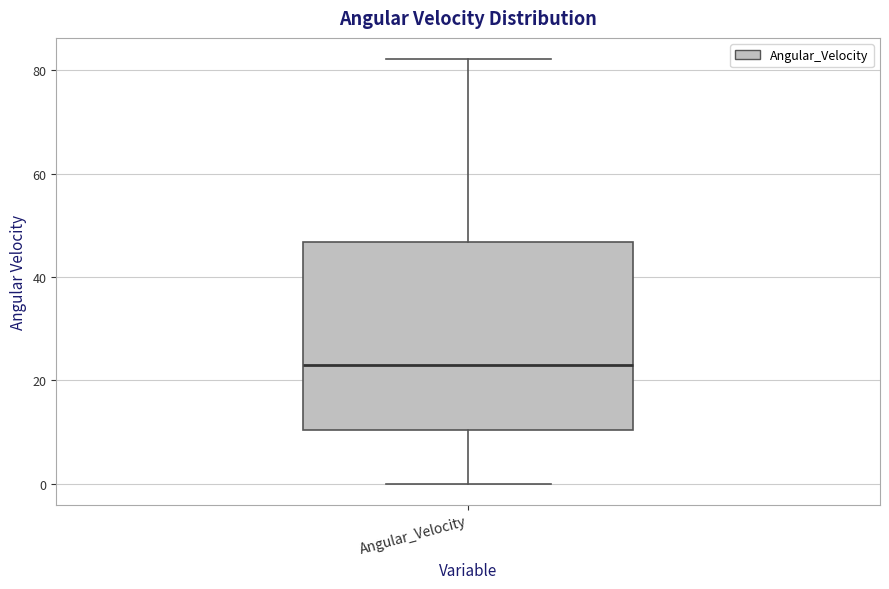

Read this box plot against the y-axis: the position of the median line, the range covered by the box, and the ends of both whiskers. The values are not printed on the chart, so give them approximately, as read against the axis.

median 22, box 10 to 46, whiskers 0 to 82